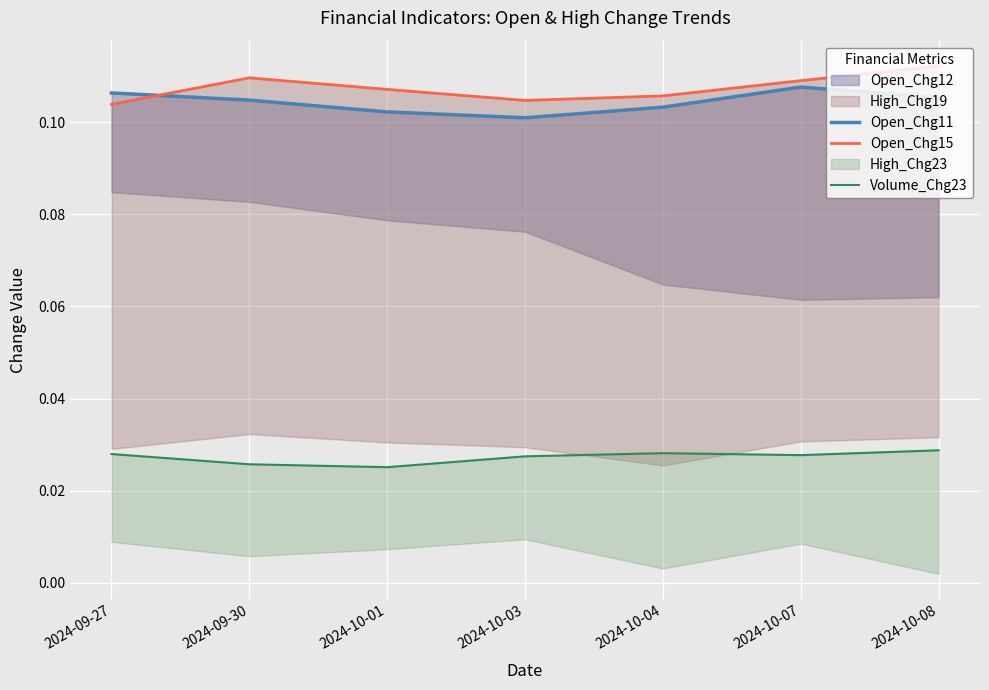

At which label does Open_Chg15 reach its minimum?

2024-09-27